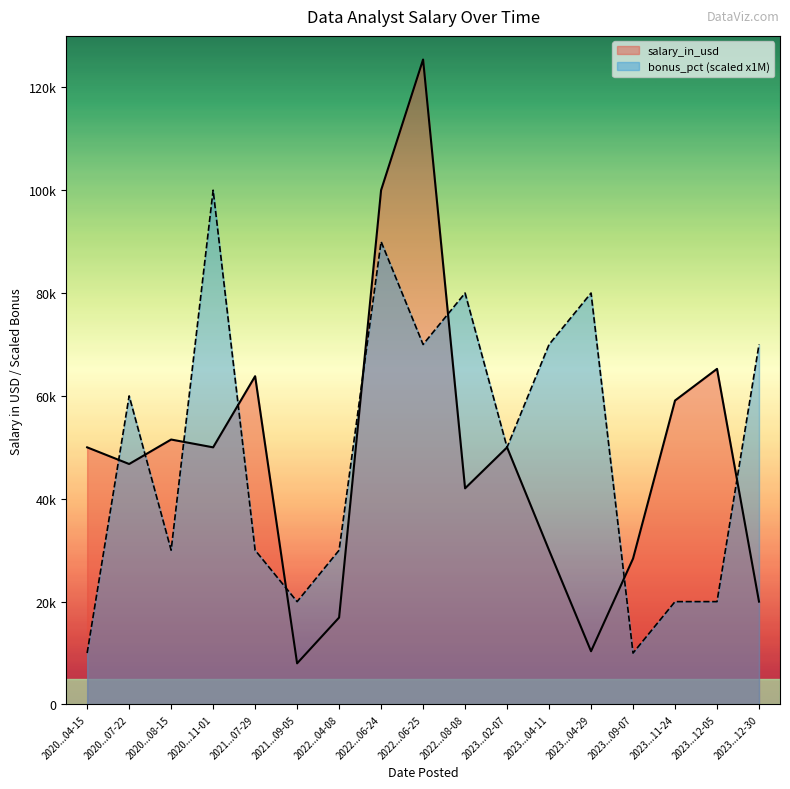

Count the number of categories in the chart.

17